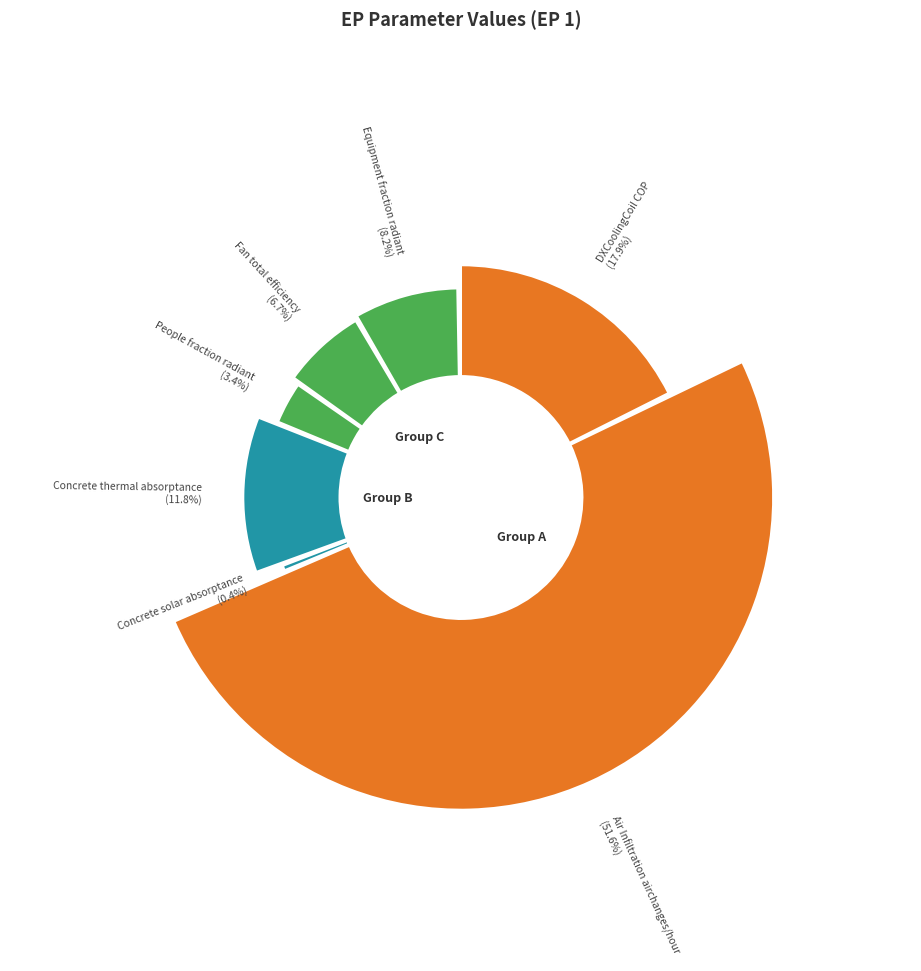

What is the change in value from Air Infiltration airchanges/hour to Equipment fraction radiant?

-3.1